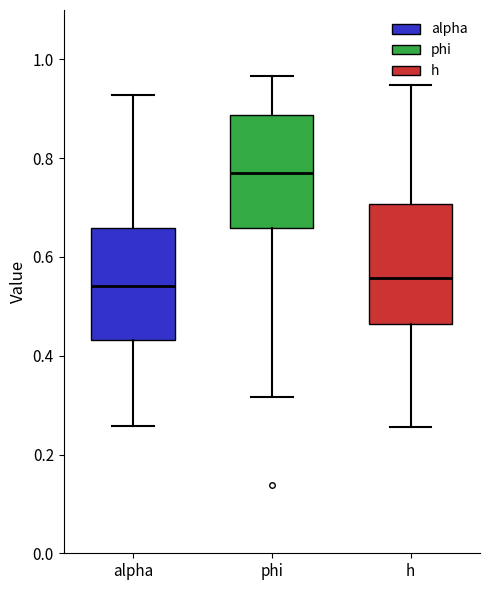

Where does the lower whisker of the box for phi end on the y-axis? The values are not printed on the chart, so give them approximately, as read against the axis.

0.32